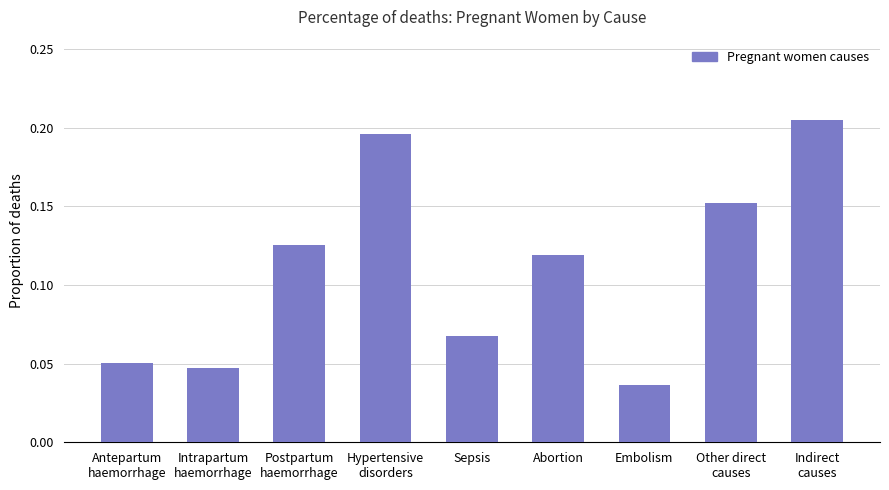

Which label corresponds to the smallest value in the chart?

Embolism